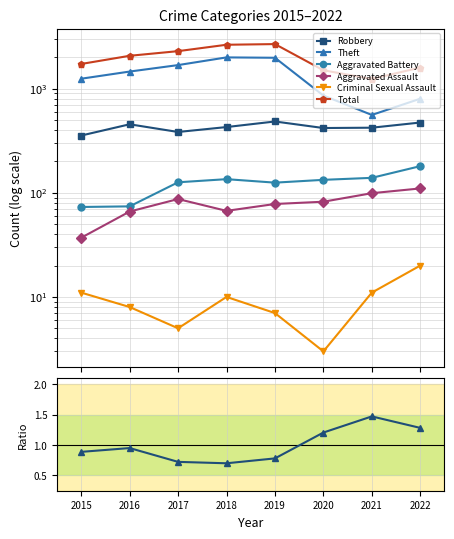

Between 2020 and 2021, which series saw the biggest shift?

Theft